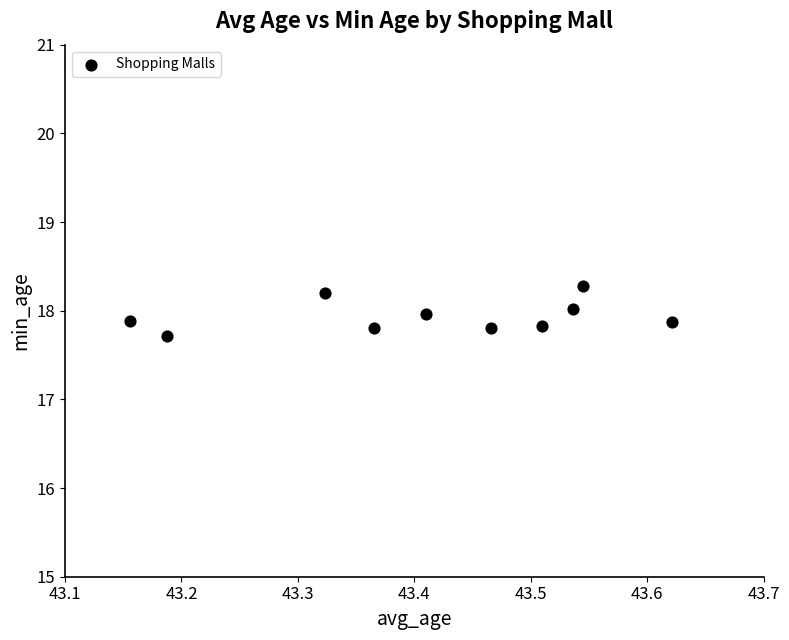

What is the range of Y values (max minus min)?

0.6